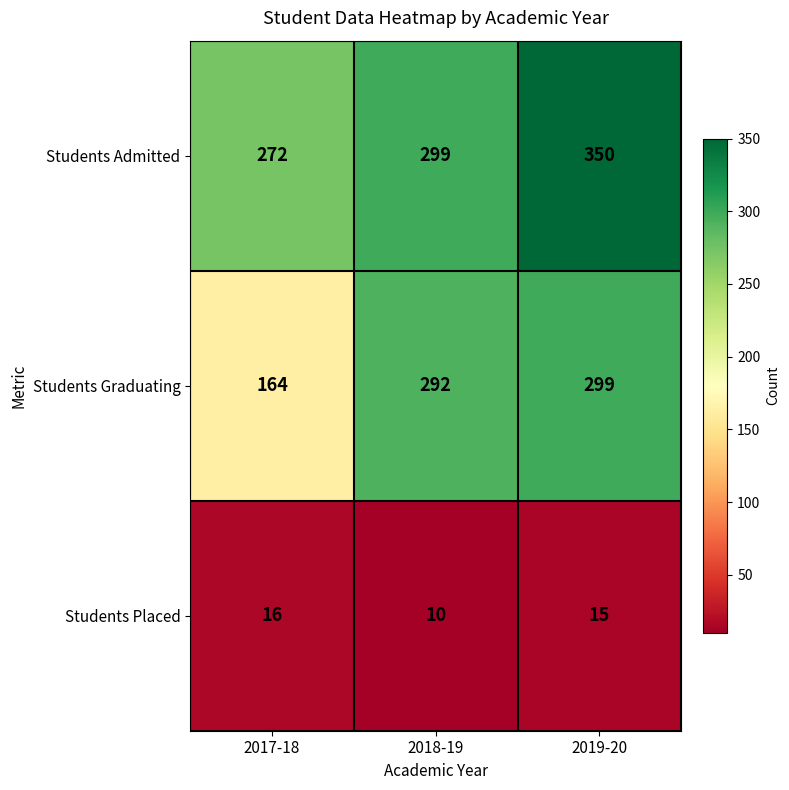

Where is Students Placed nearest to the value 13?

2019-20